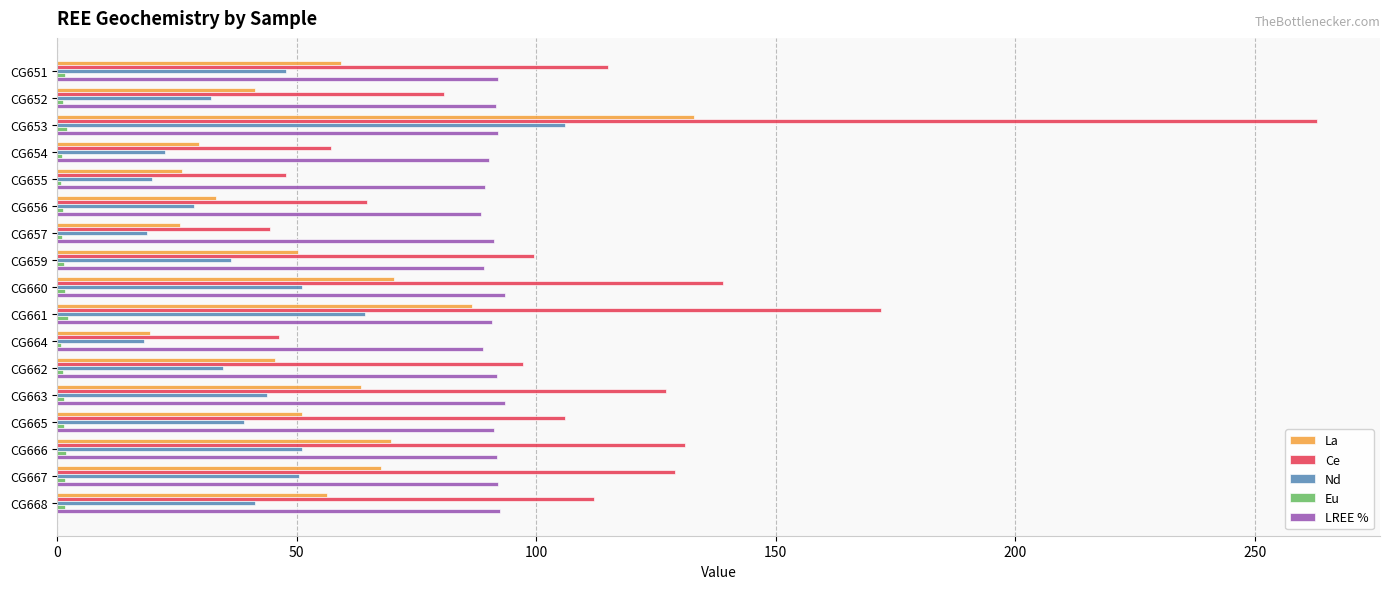

Is it true that Nd equals 18.7 at CG657?

True